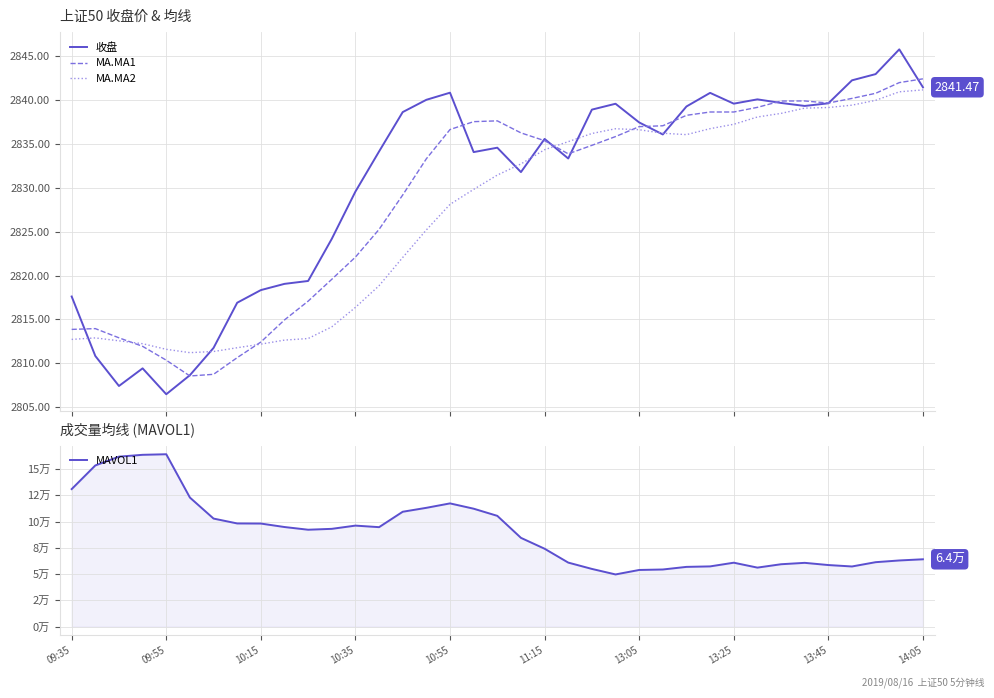

What is the lowest value of the 收盘 series?

2806.5